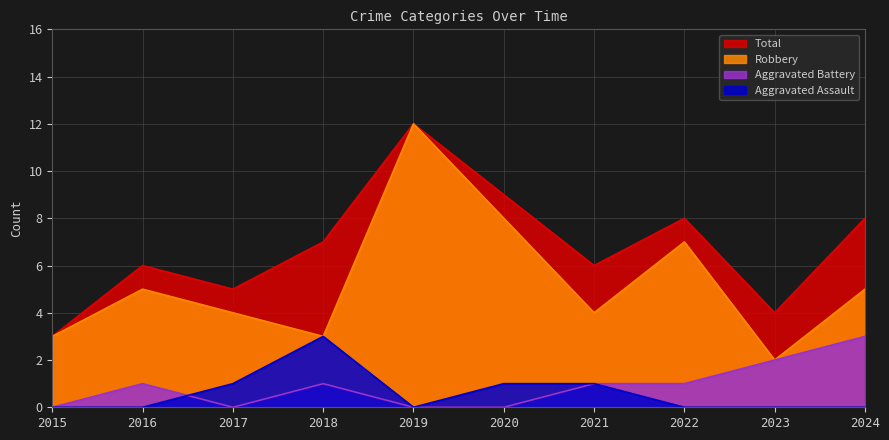

Reading left to right, list all the values displayed in this chart.

Aggravated Assault: 0	0	1	3	0	1	1	0	0	0
Aggravated Battery: 0	1	0	1	0	0	1	1	2	3
Robbery: 3	5	4	3	12	8	4	7	2	5
Total: 3	6	5	7	12	9	6	8	4	8